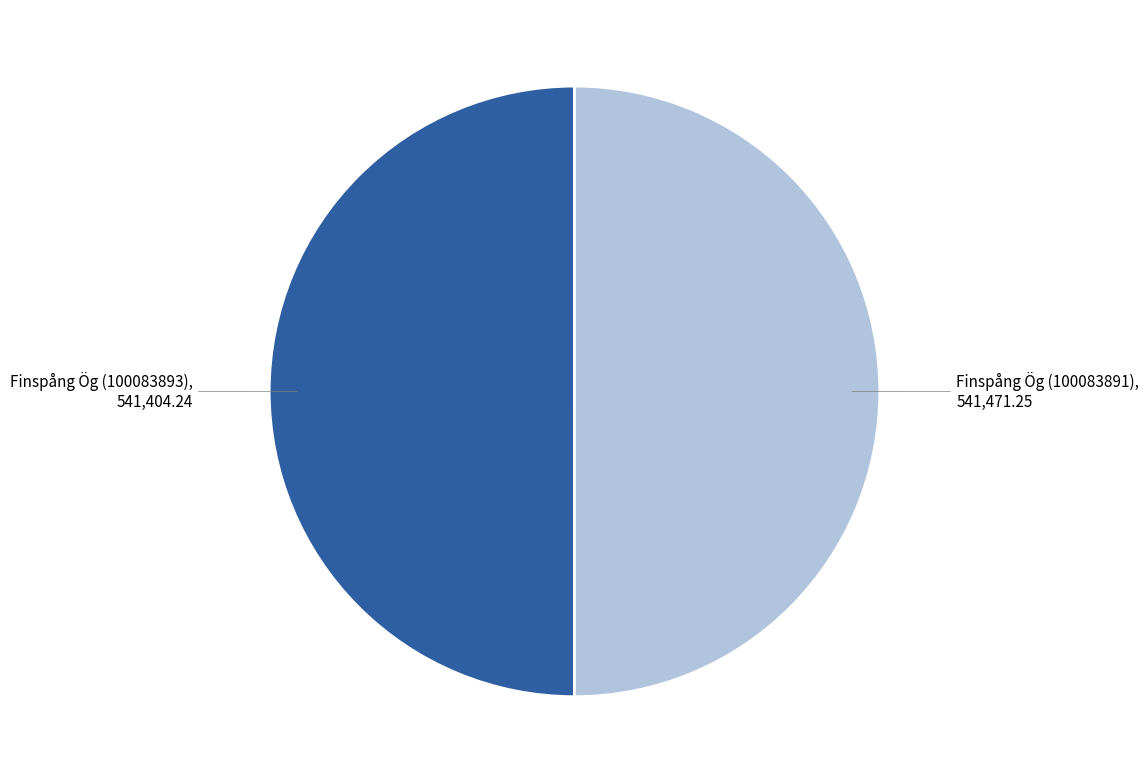

True or false: Finspång Ög (100083891) accounts for 50% of the total.

True